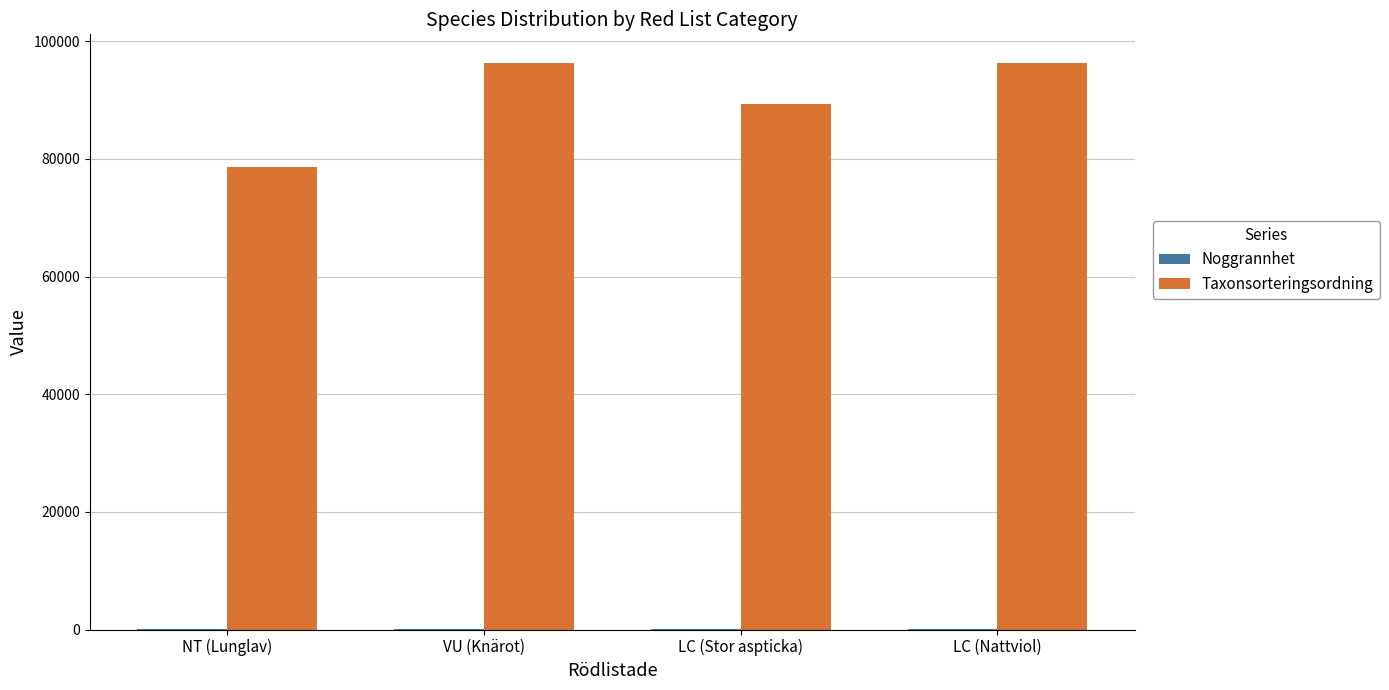

How many categories are shown in the chart?

4